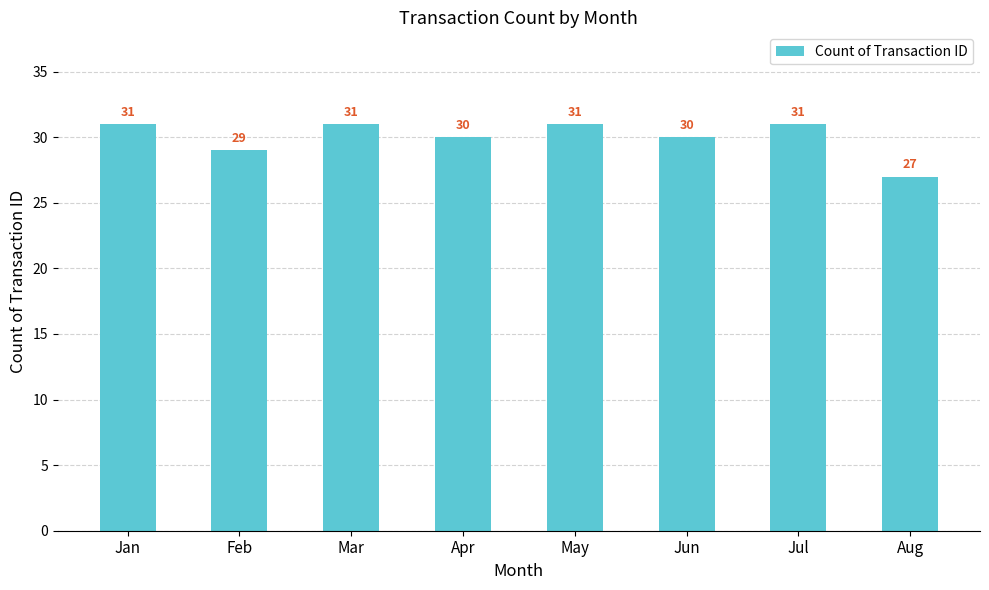

What is the minimum value shown in the chart?

27